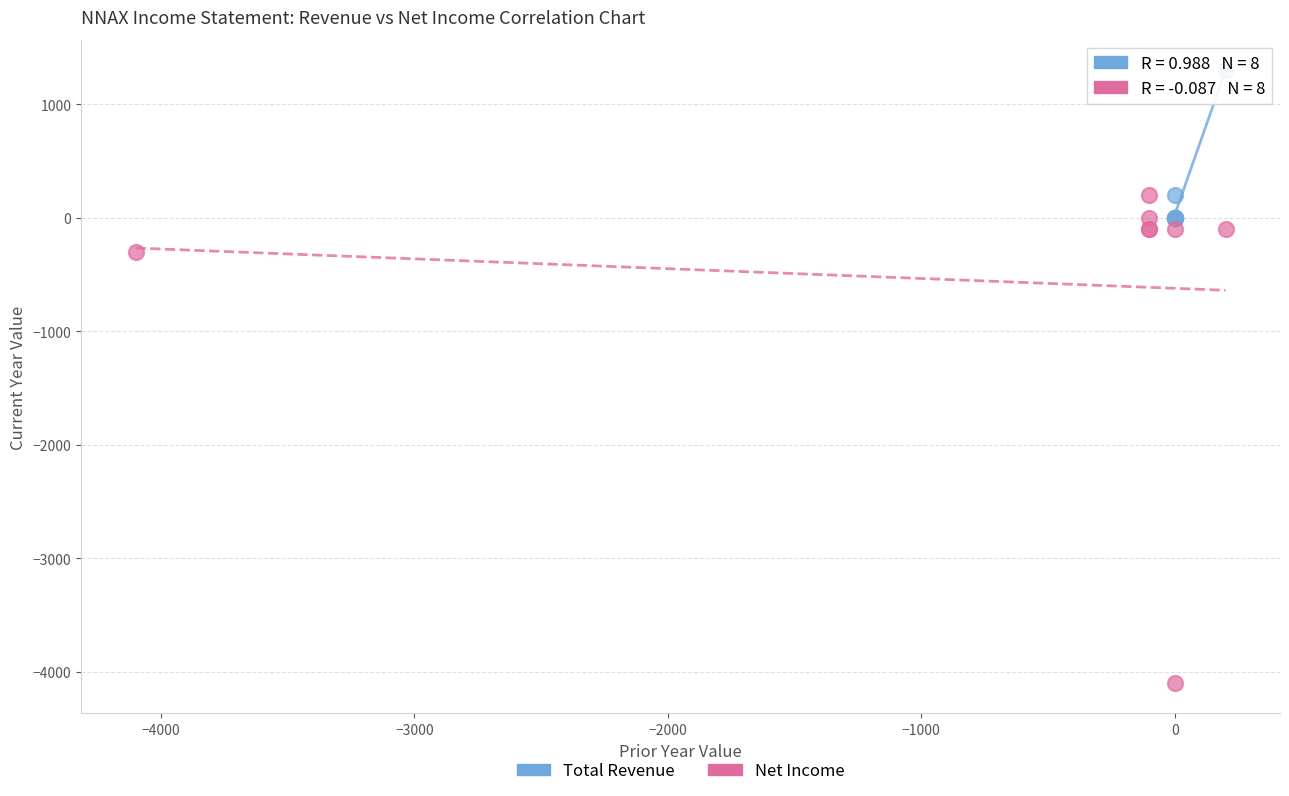

What are all the series names shown in the legend?

Total Revenue, Net Income